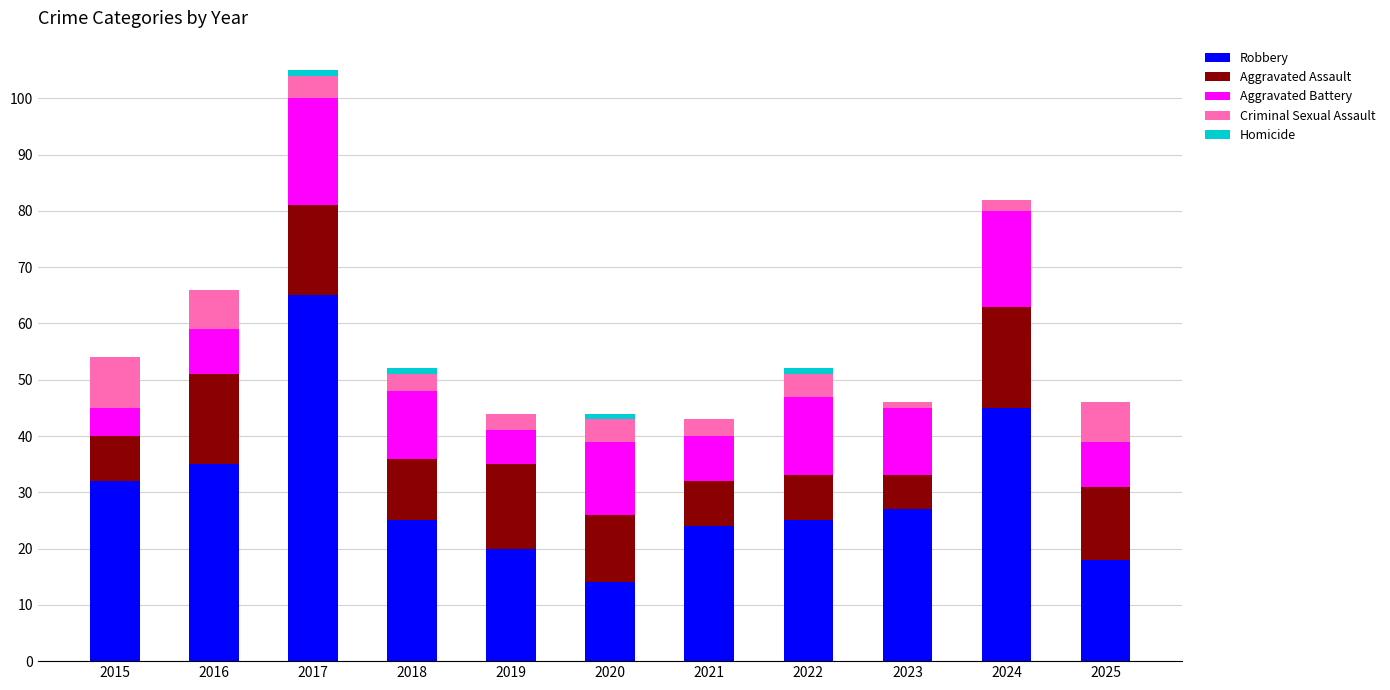

What is the total value across all series at 2025?

46